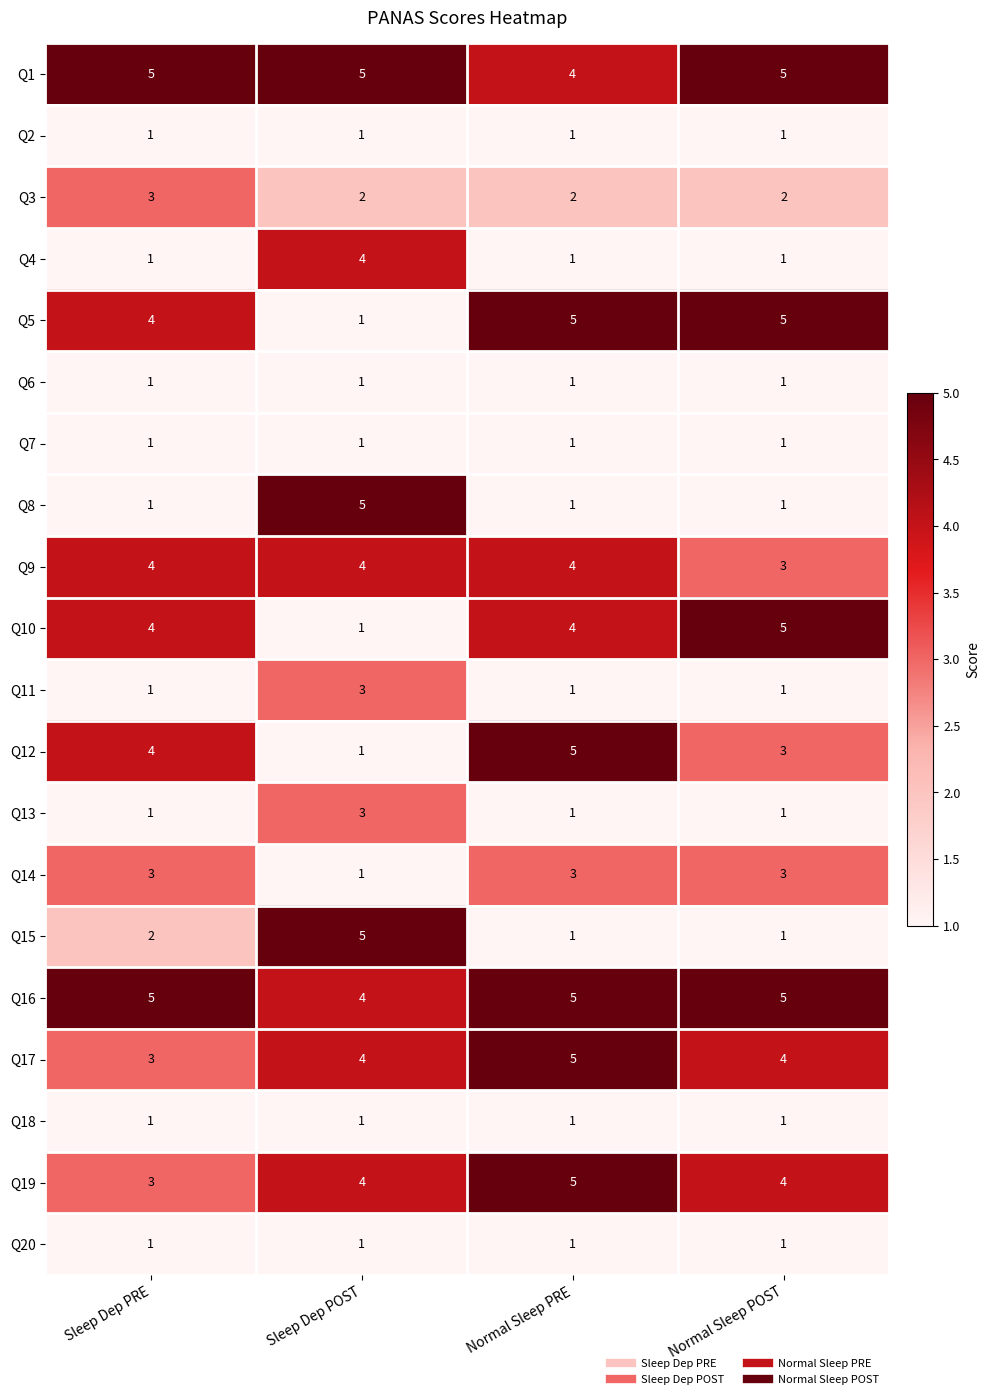

What is the sum of the Q10 values at Normal Sleep POST and Normal Sleep PRE?

9